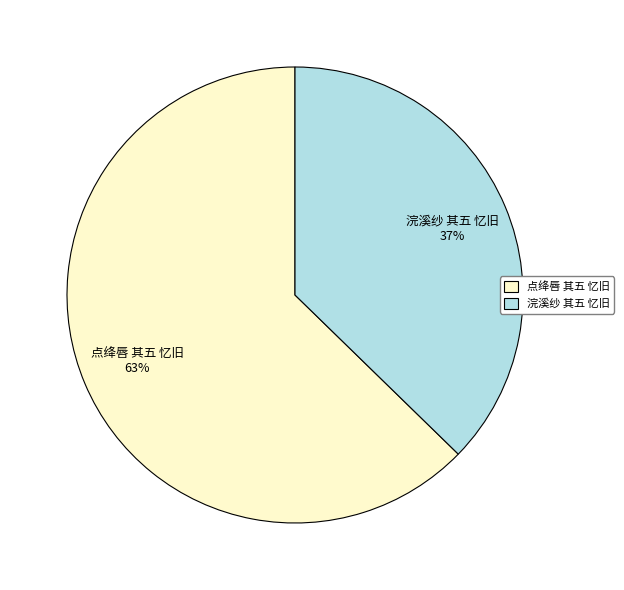

Is there a majority slice in this chart?

Yes